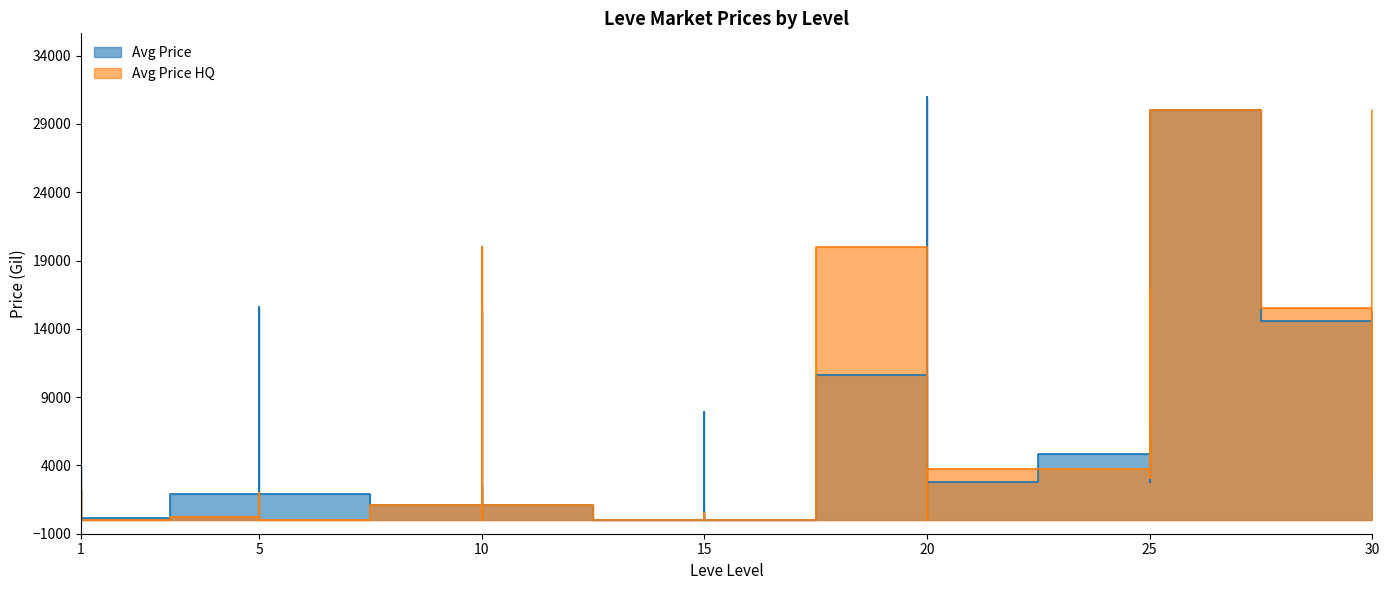

True or false: Avg Price has a value of 1820.0 at 1.

True